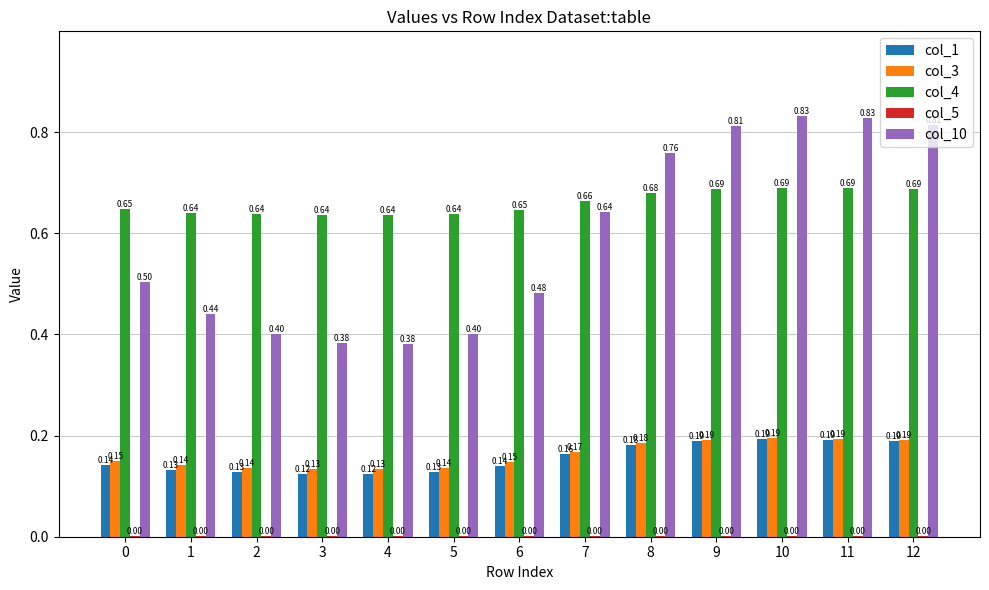

At which category is the sum across all series the highest?

10